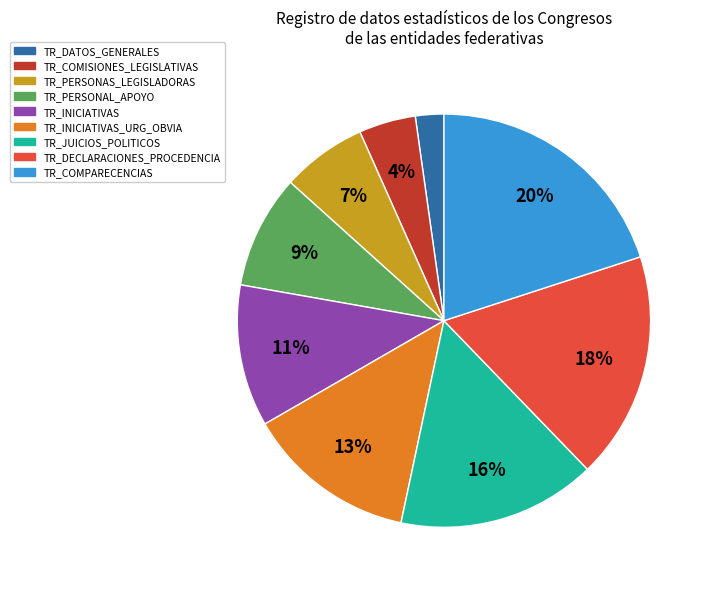

The TR_INICIATIVAS_URG_OBVIA slice represents 1% of the pie. True or false?

False